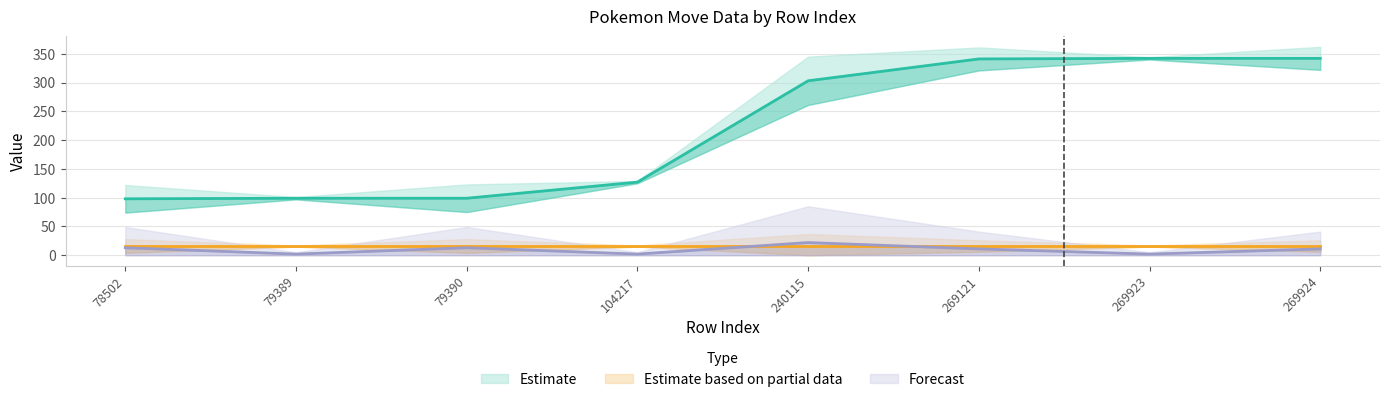

The value of version_group_id at 79389 is 8. True or false?

False